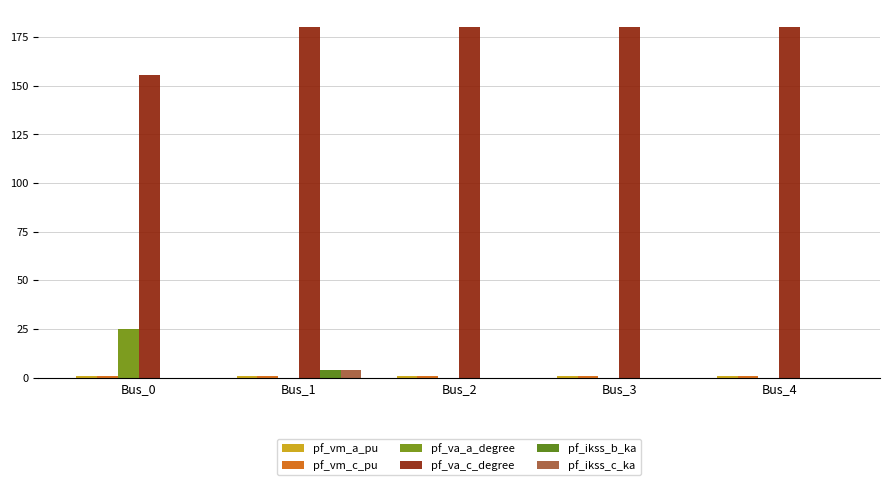

What is the maximum value shown in the chart?

180.0